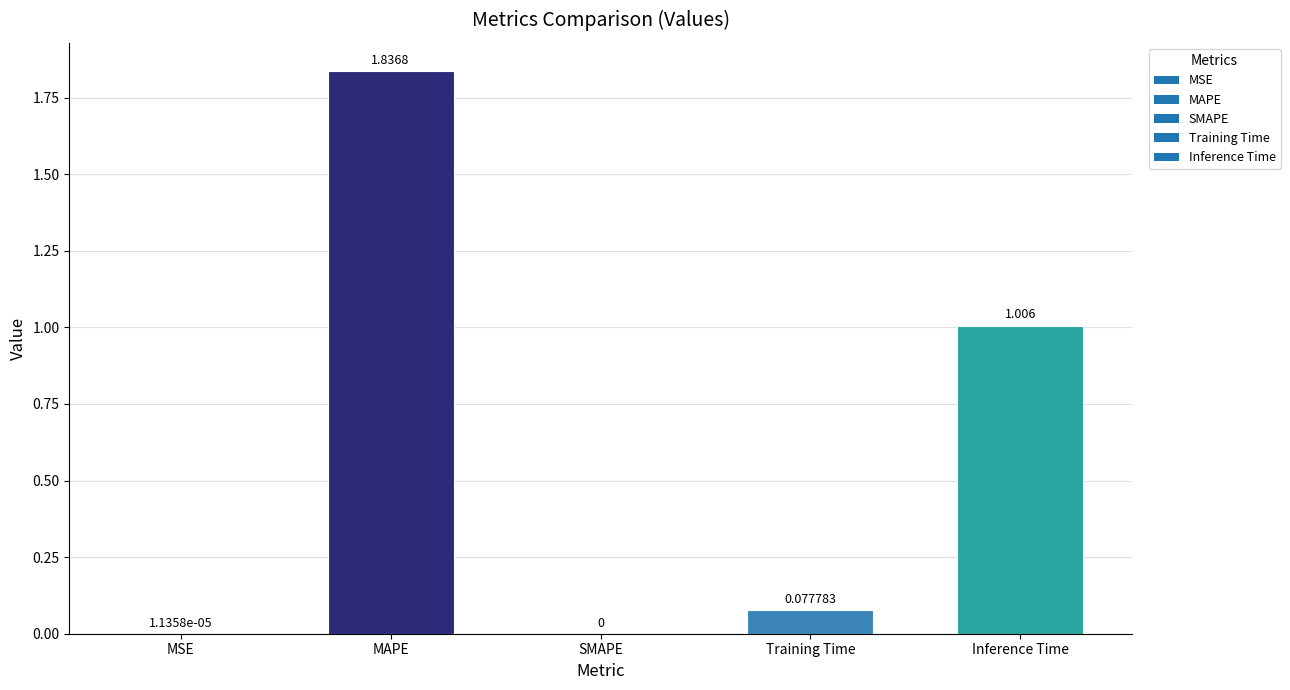

Where is the data nearest to the value 0?

SMAPE